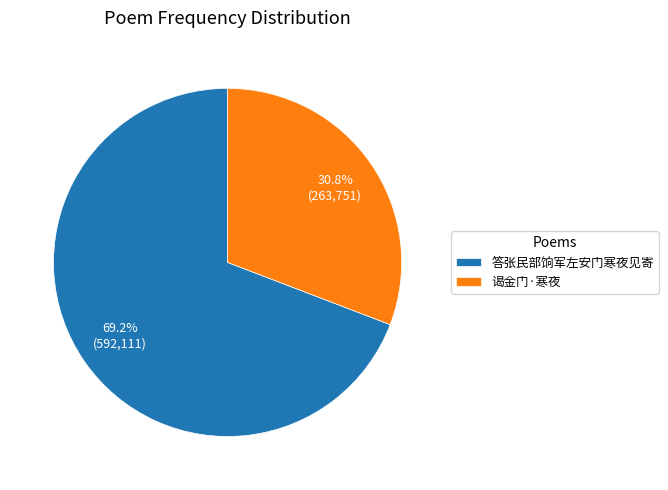

Count the number of slices in the pie.

2